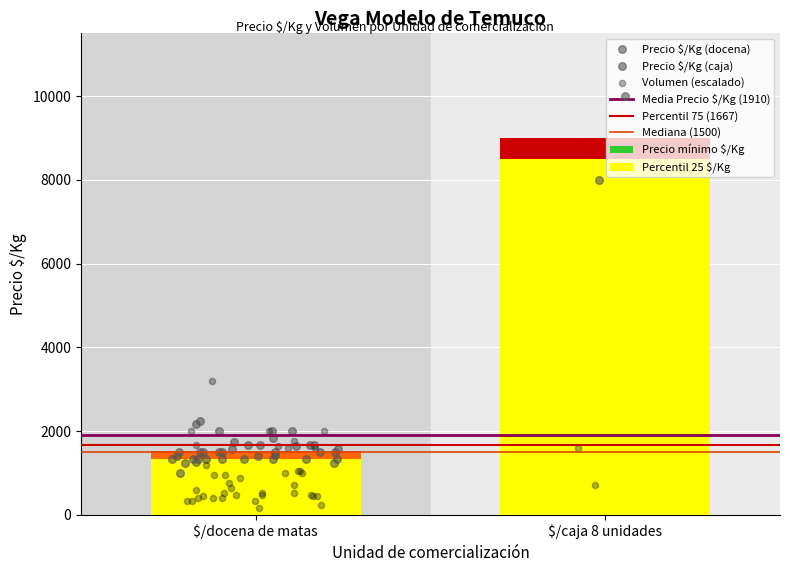

Which series has the widest spread of Y values?

Precio $/Kg